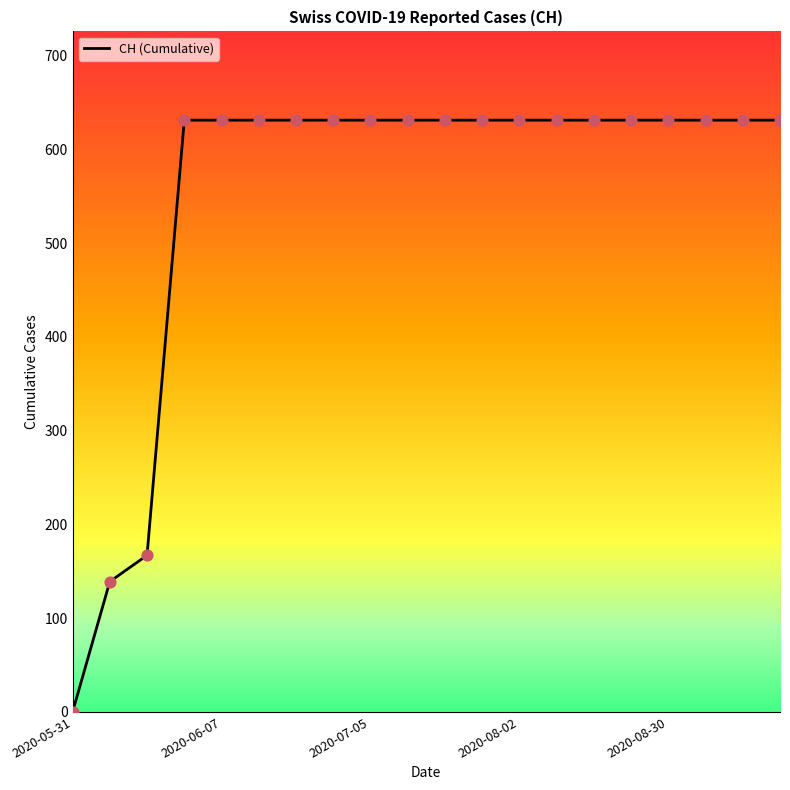

What is the difference between the maximum and minimum values?

631